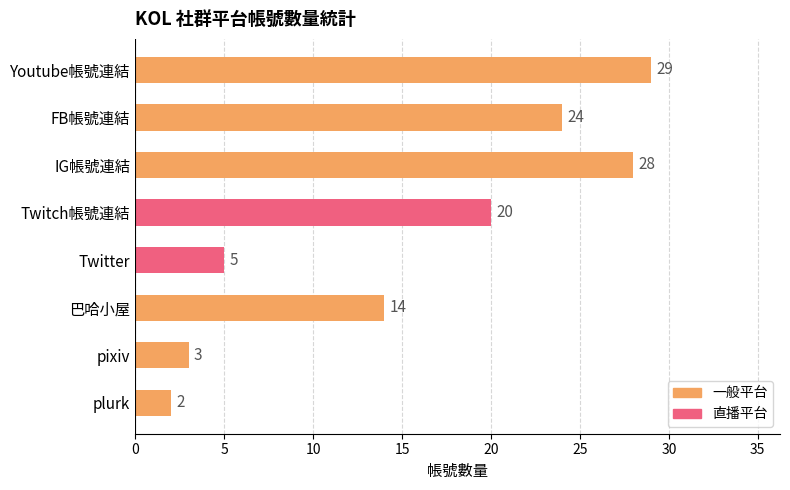

How many distinct data groups are displayed?

1